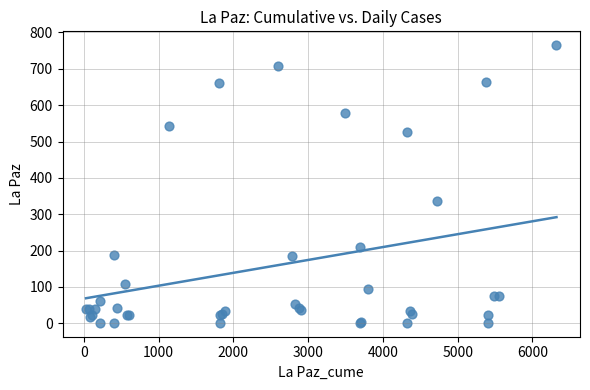

What Y value in the scatter plot is closest to 383?

336